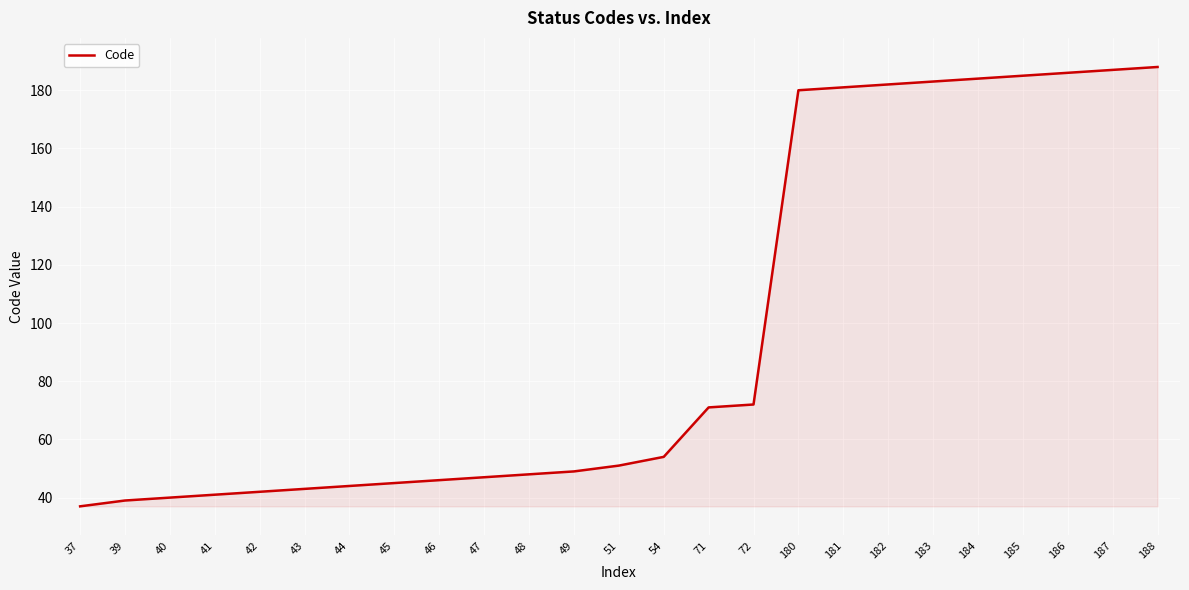

Which label corresponds to the smallest value in the chart?

37